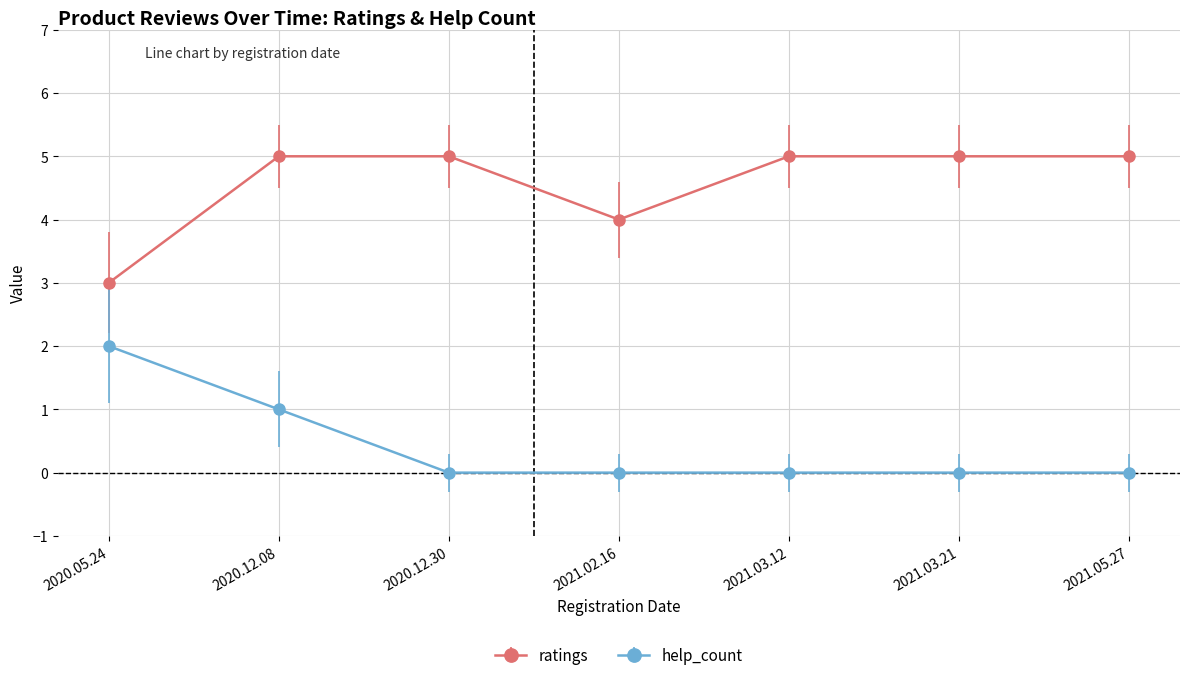

Reading right to left, extract all data points from this chart.

ratings: 2021.05.27=5	2021.03.21=5	2021.03.12=5	2021.02.16=4	2020.12.30=5	2020.12.08=5	2020.05.24=3
help_count: 2021.05.27=0	2021.03.21=0	2021.03.12=0	2021.02.16=0	2020.12.30=0	2020.12.08=1	2020.05.24=2